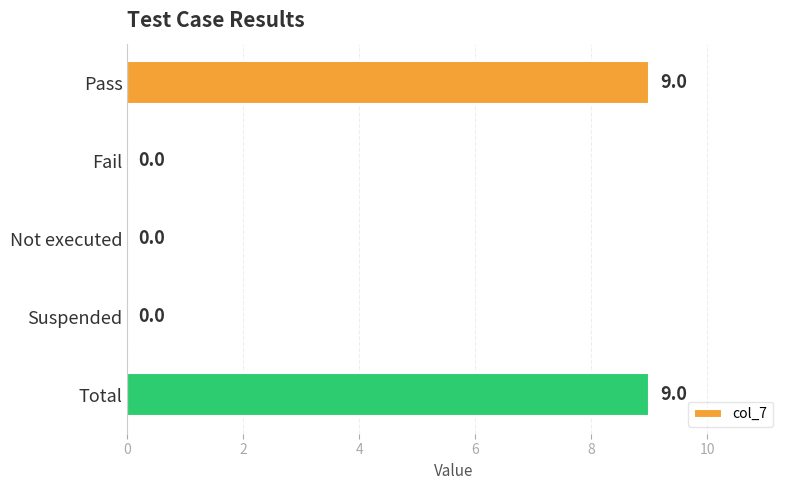

The chart shows a value of 0 at Not executed. True or false?

True